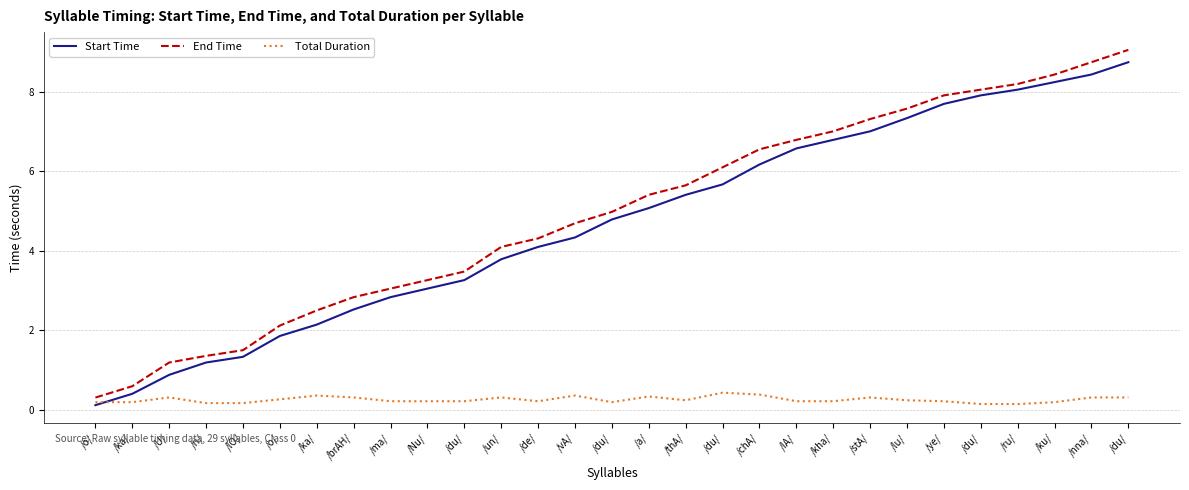

True or false: Total Duration and End Time cross at least once.

False